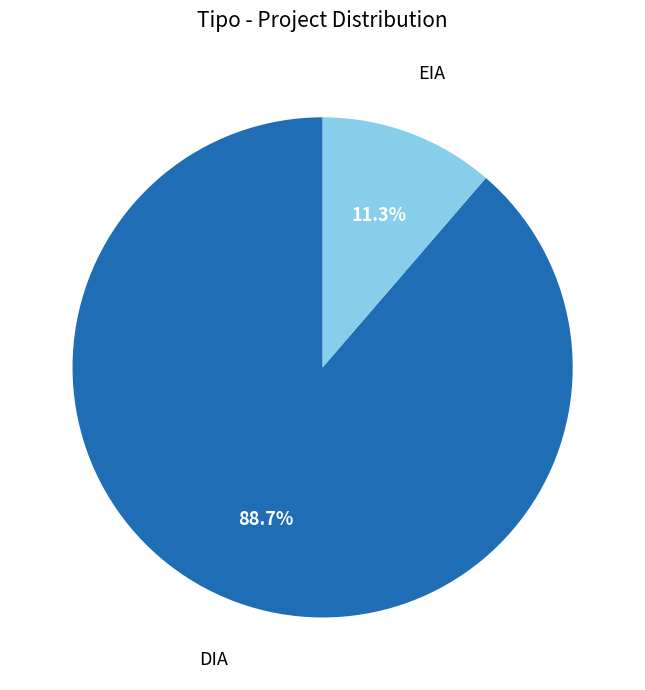

Between EIA and DIA, which is larger?

DIA